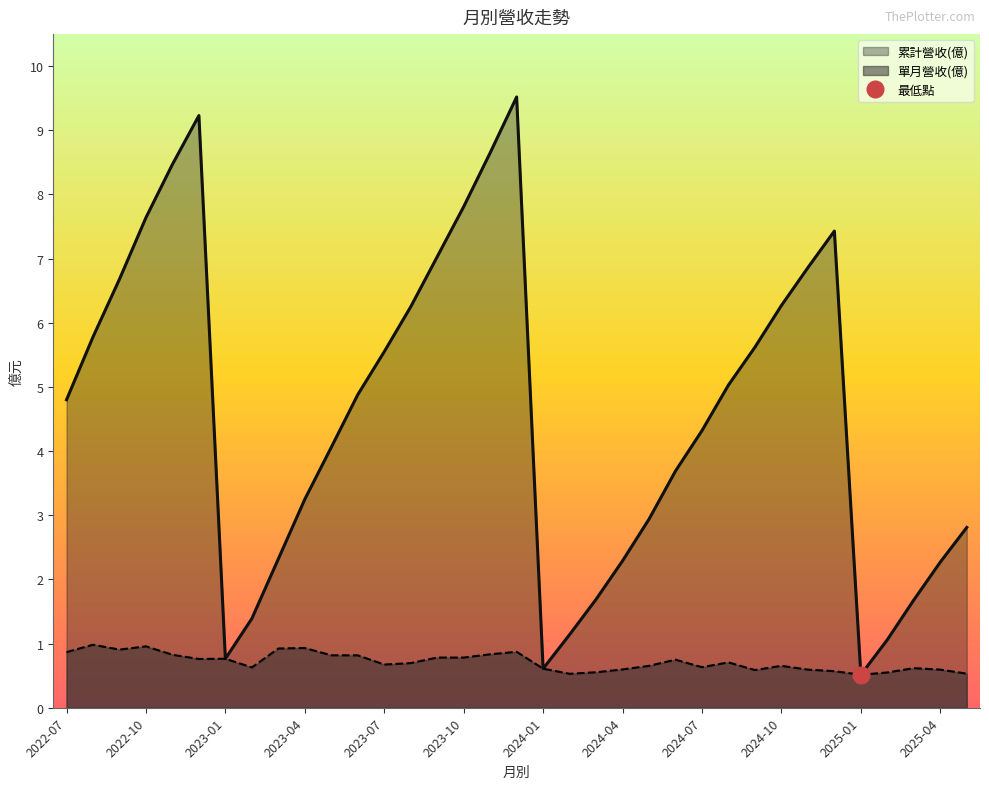

Rank the series by their average value, from highest to lowest.

累計營收(億), 單月營收(億)